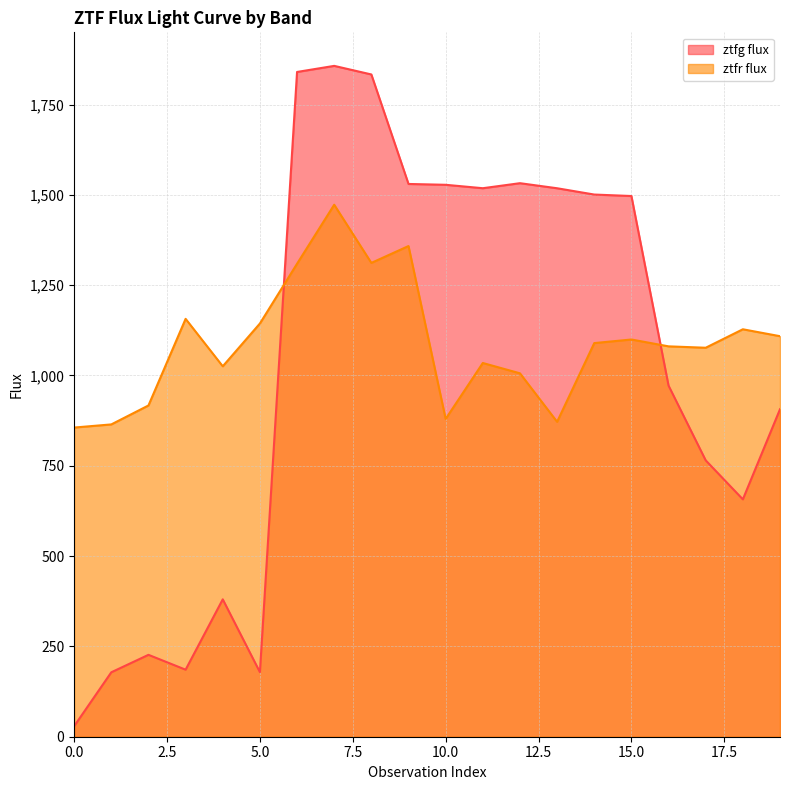

What is the greatest value displayed?

1856.9